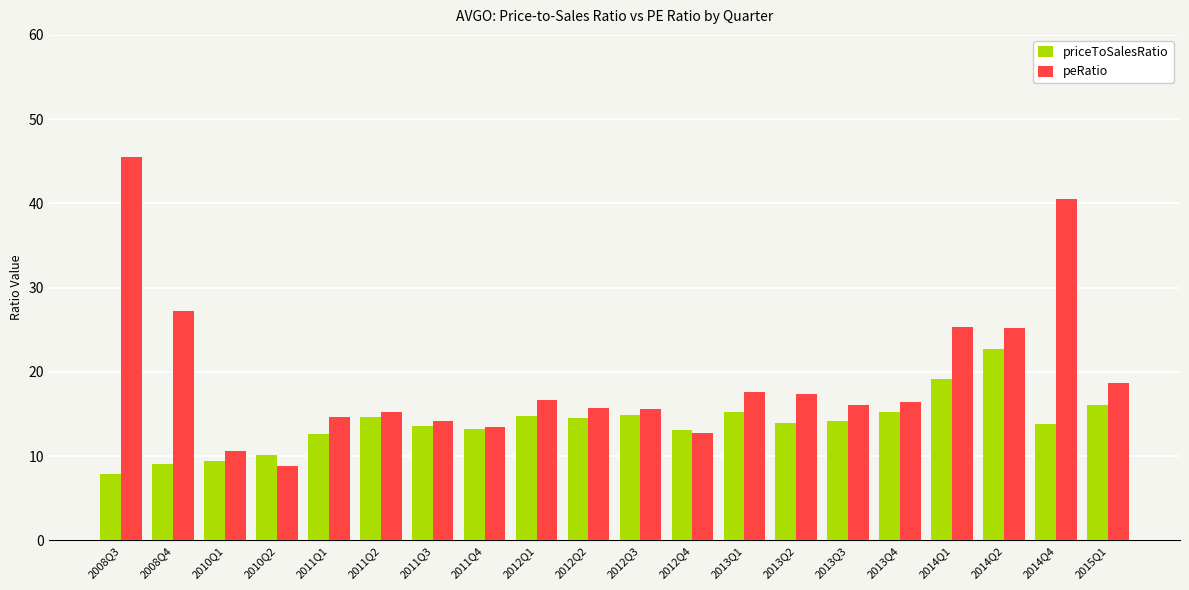

What is the difference between the maximum and minimum values in the peRatio series?

36.8